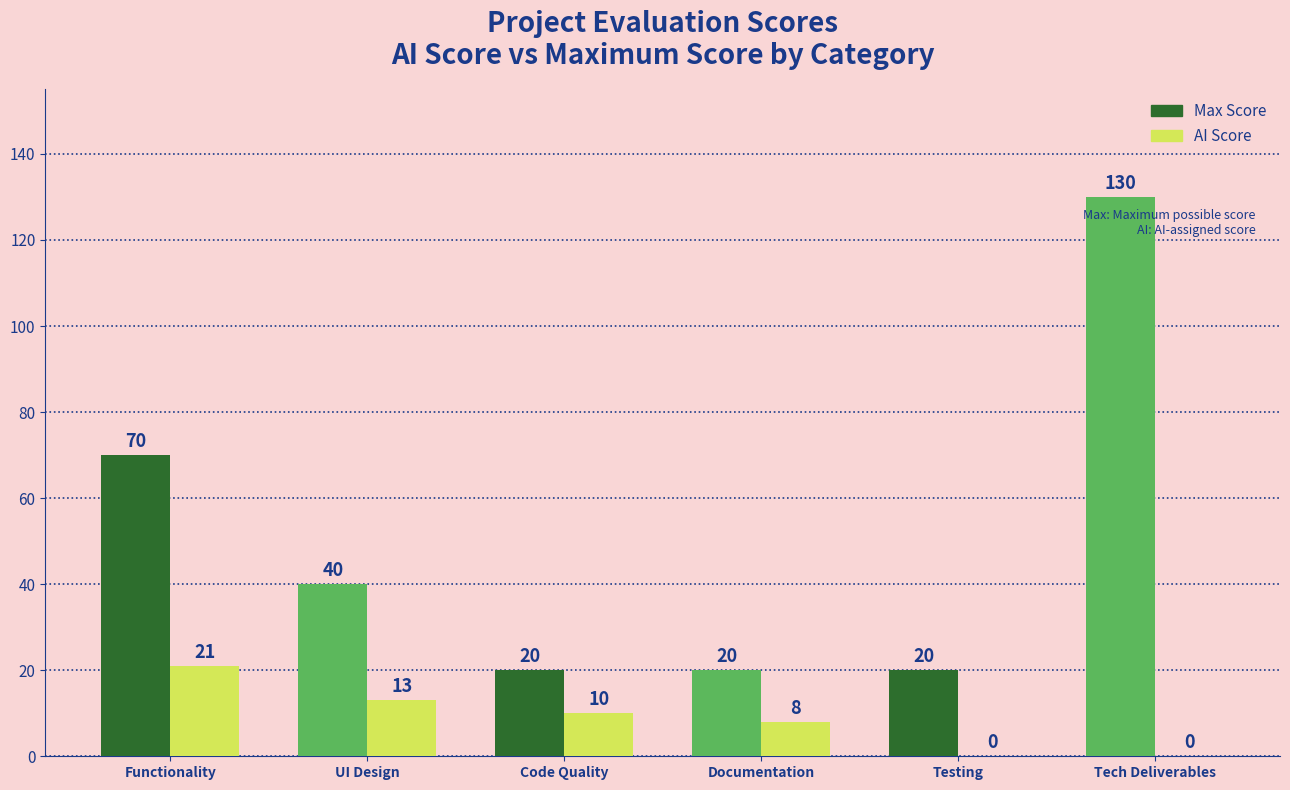

What is the sum of the Max Score values at Testing and Functionality?

90